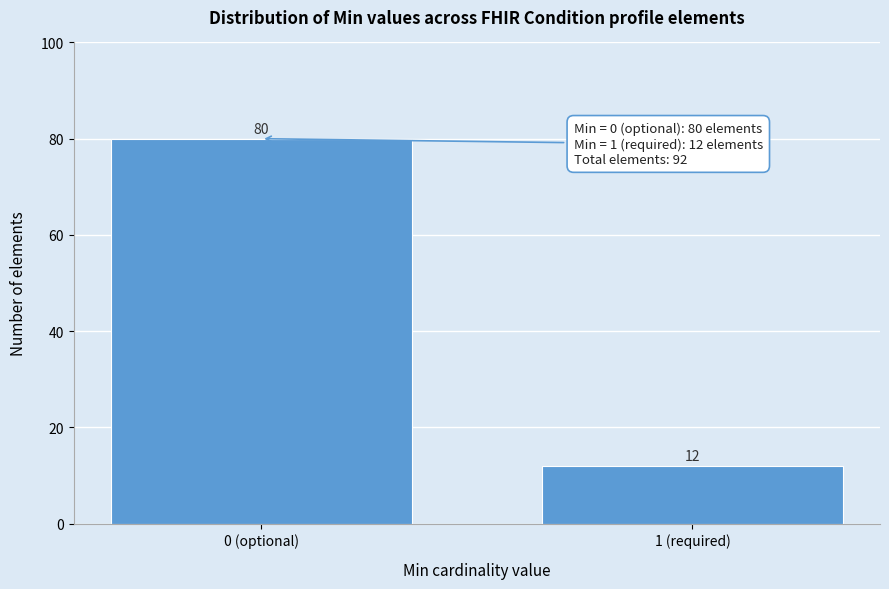

Reading right to left, list all the values displayed in this chart.

1 (required)=12	0 (optional)=80